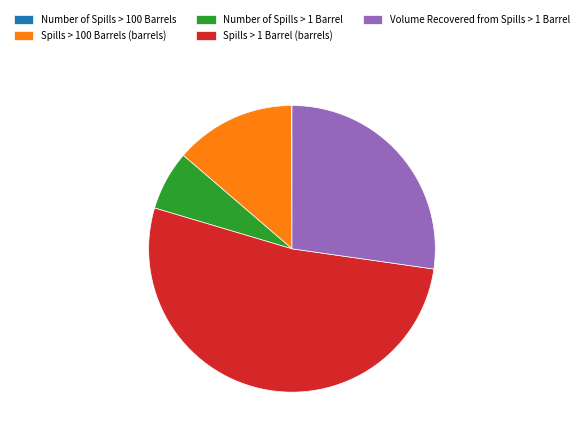

Is there any slice that represents more than half of the pie?

Yes